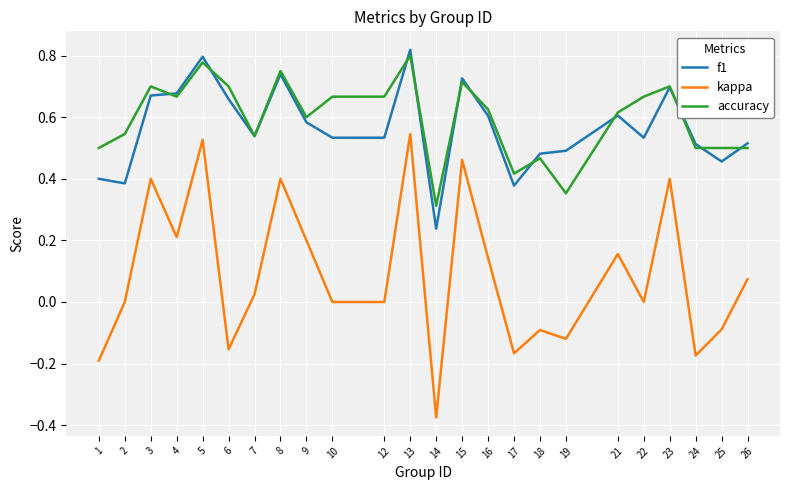

At which category does the chart reach its minimum across all series?

14